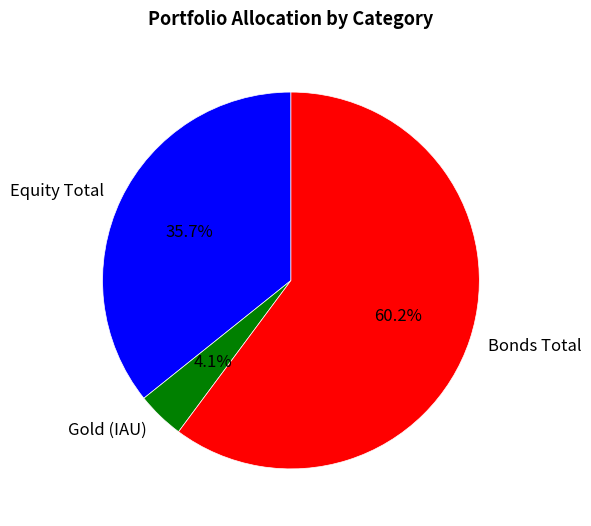

Is the sum of Bonds Total and Equity Total greater than half?

Yes